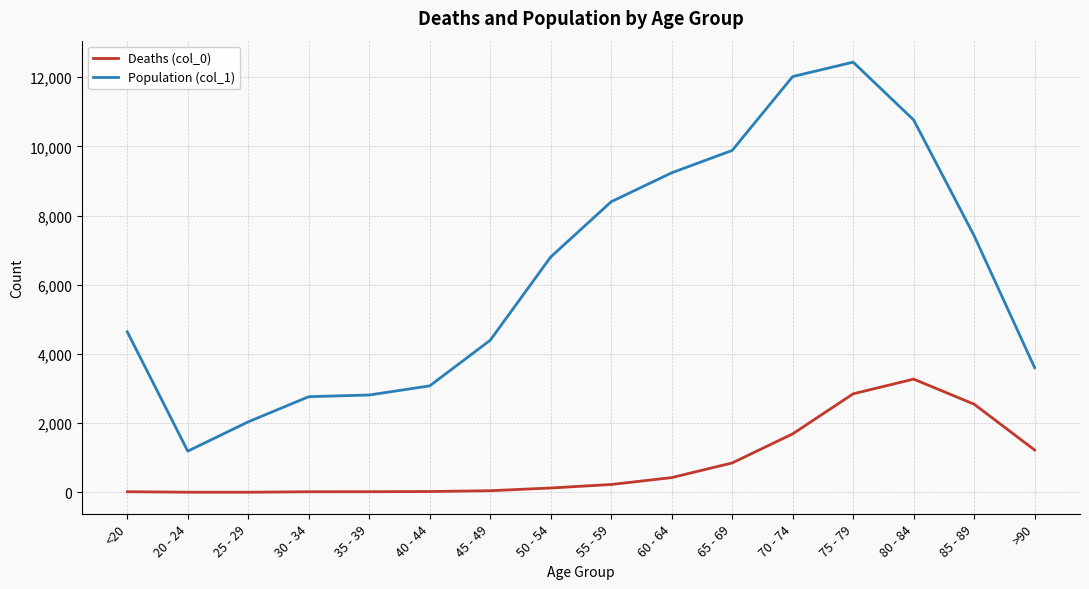

At which category is the sum across all series the highest?

75 - 79